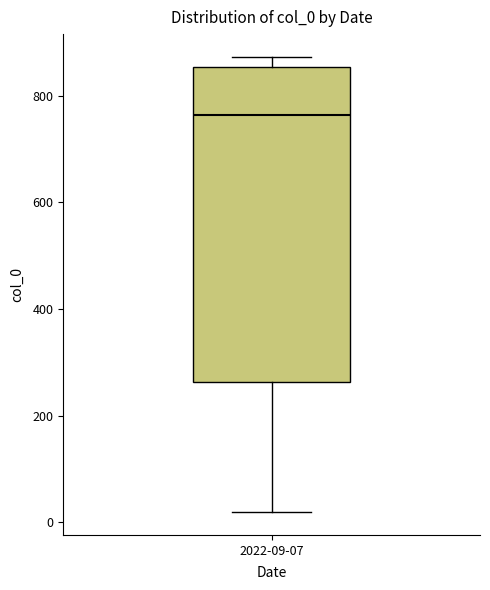

Where does the median line of the box for 2022-09-07 sit on the y-axis? The values are not printed on the chart, so give them approximately, as read against the axis.

760